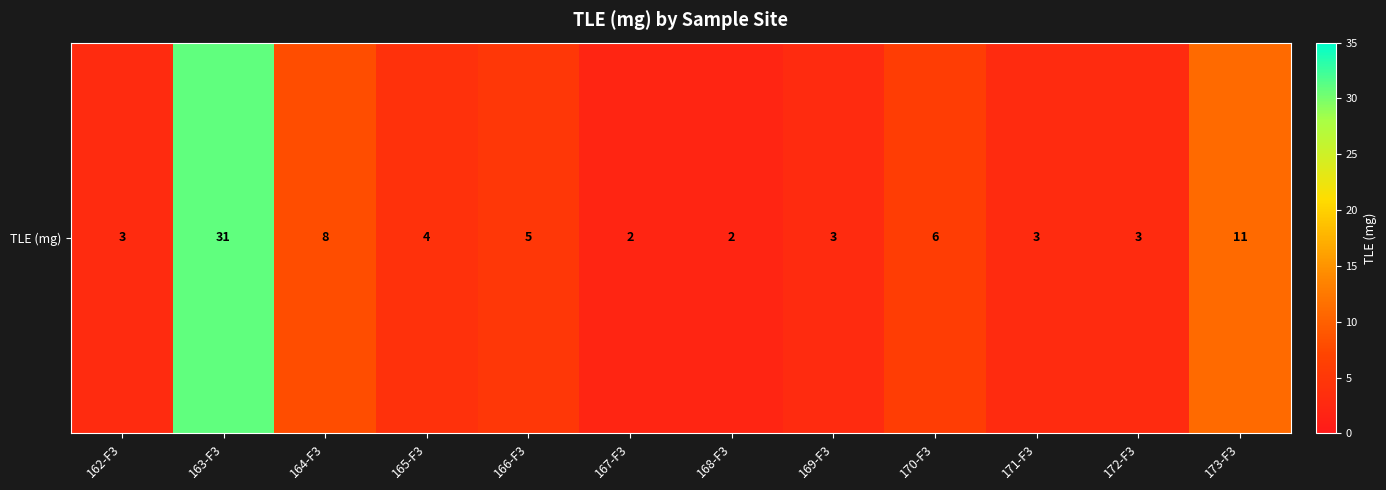

Which label corresponds to the largest value in the chart?

163-F3